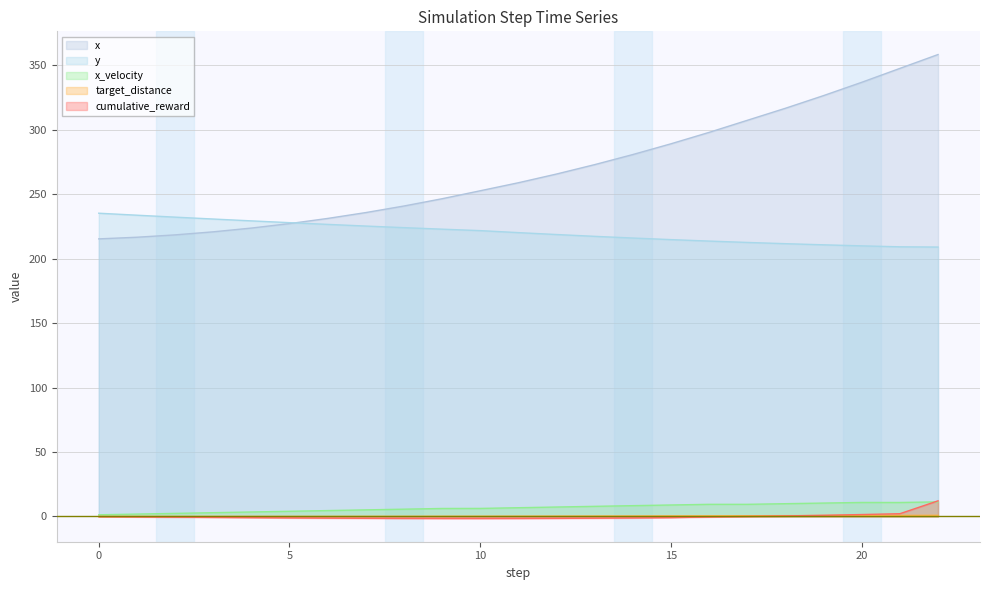

At how many categories does at least one series exceed 340?

2